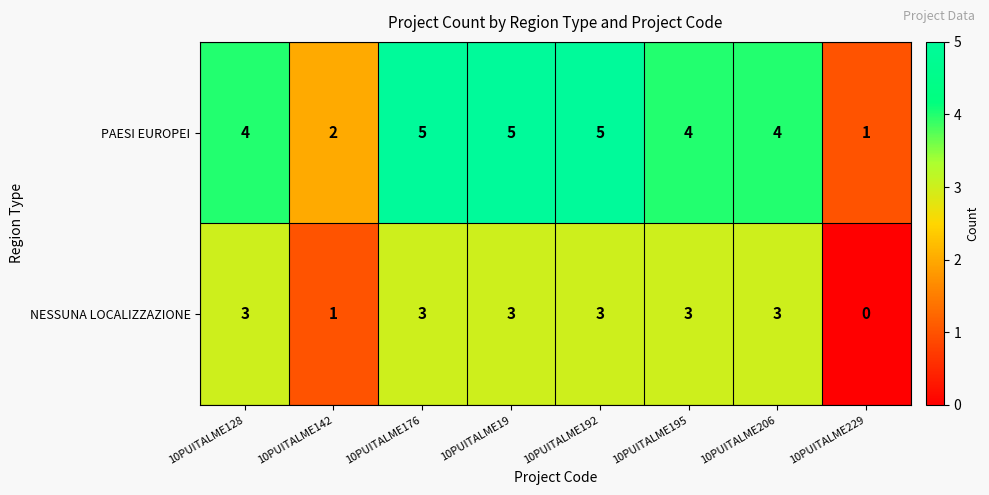

Reading left to right, extract all data points from this chart.

PAESI EUROPEI: 10PUITALME128=4	10PUITALME142=2	10PUITALME176=5	10PUITALME19=5	10PUITALME192=5	10PUITALME195=4	10PUITALME206=4	10PUITALME229=1
NESSUNA LOCALIZZAZIONE: 10PUITALME128=3	10PUITALME142=1	10PUITALME176=3	10PUITALME19=3	10PUITALME192=3	10PUITALME195=3	10PUITALME206=3	10PUITALME229=0